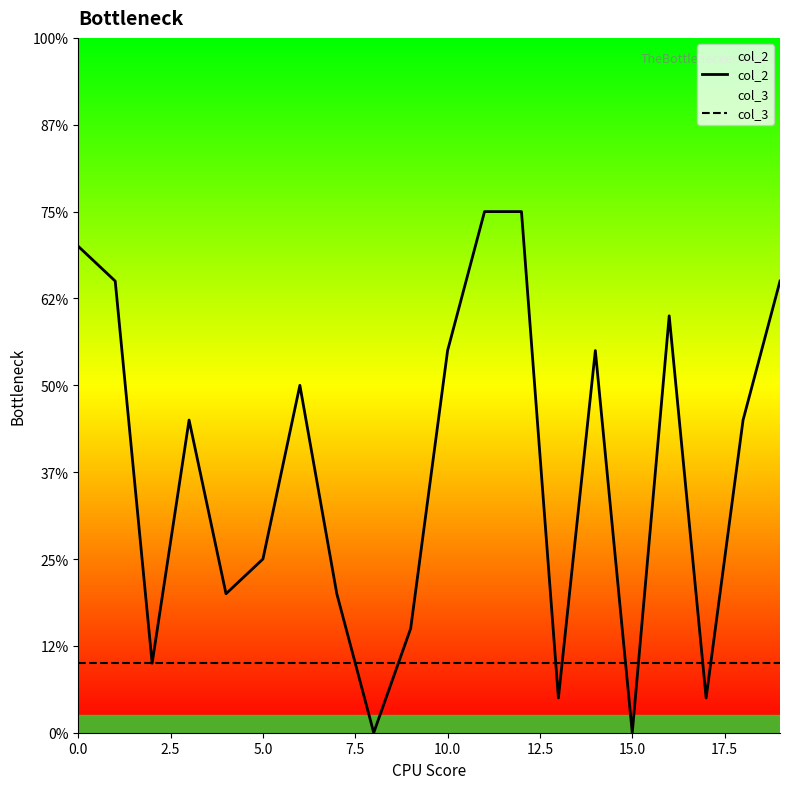

How many lines are shown in the chart?

2